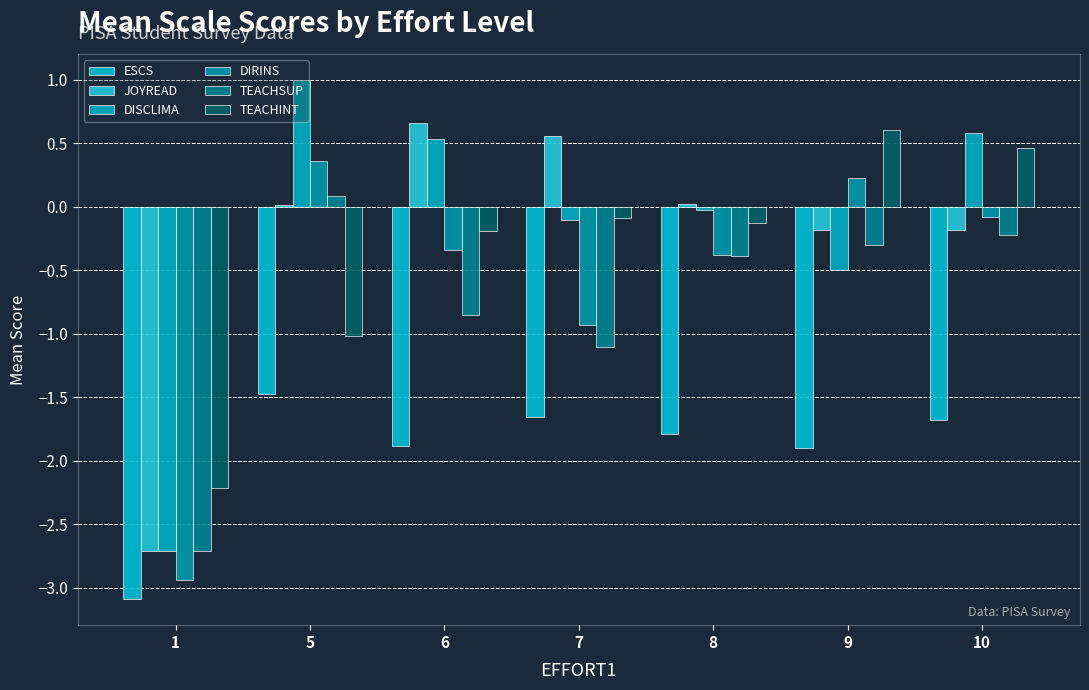

What are all the series names shown in the legend?

ESCS, JOYREAD, DISCLIMA, DIRINS, TEACHSUP, TEACHINT